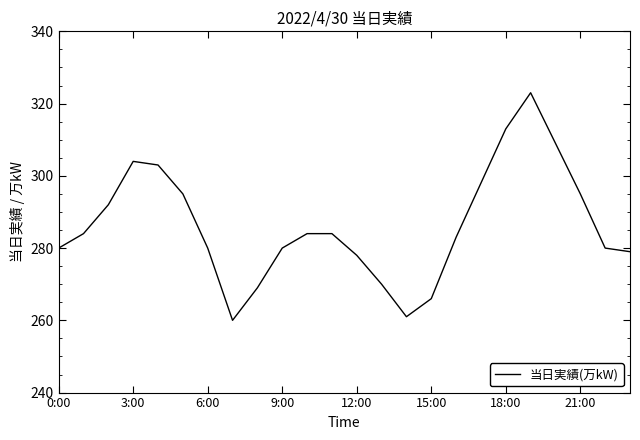

How many categories are shown in the chart?

24